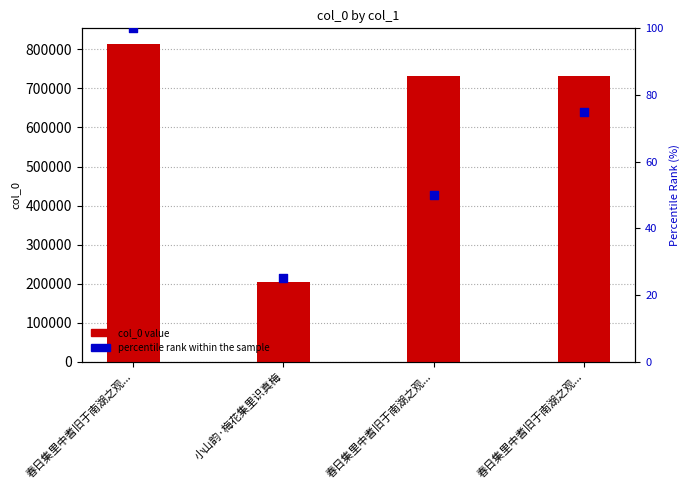

Which series has the largest total across all categories?

col_0 value